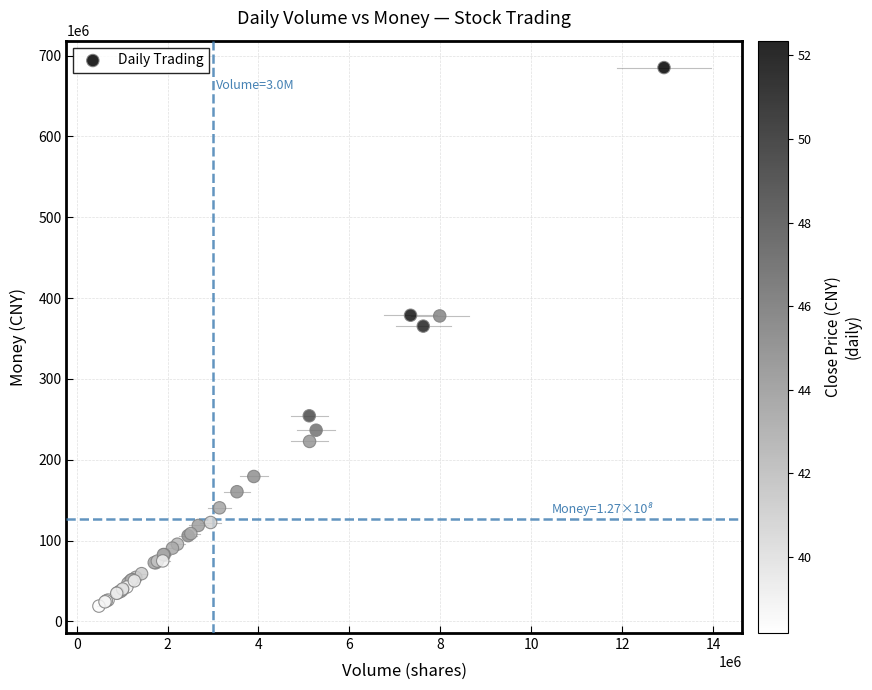

What Y value in the scatter plot is closest to 352069735?

365331540.8